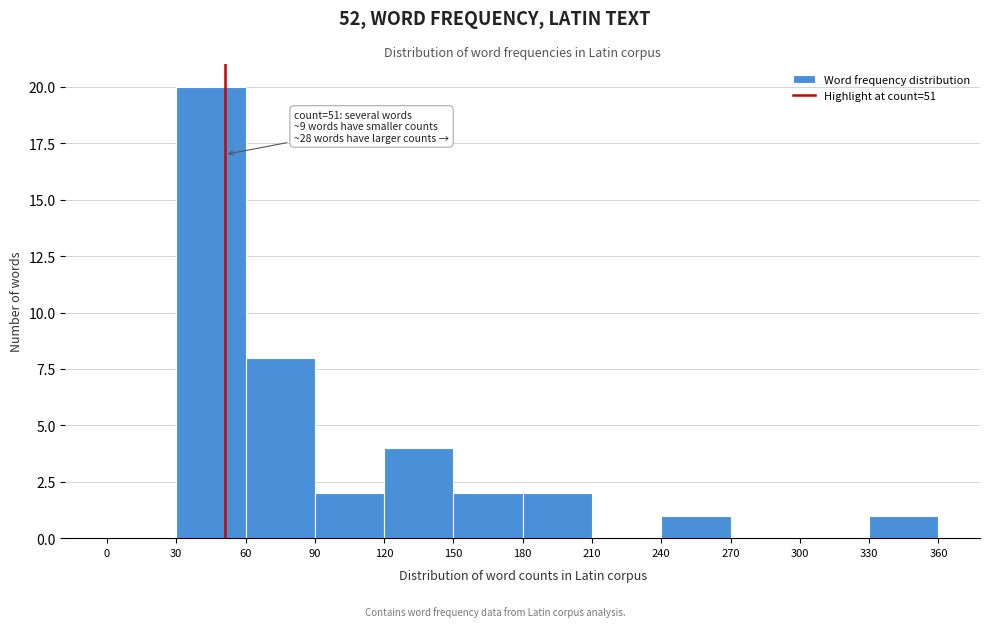

Which range on the x-axis has the tallest bar?

30 to 60